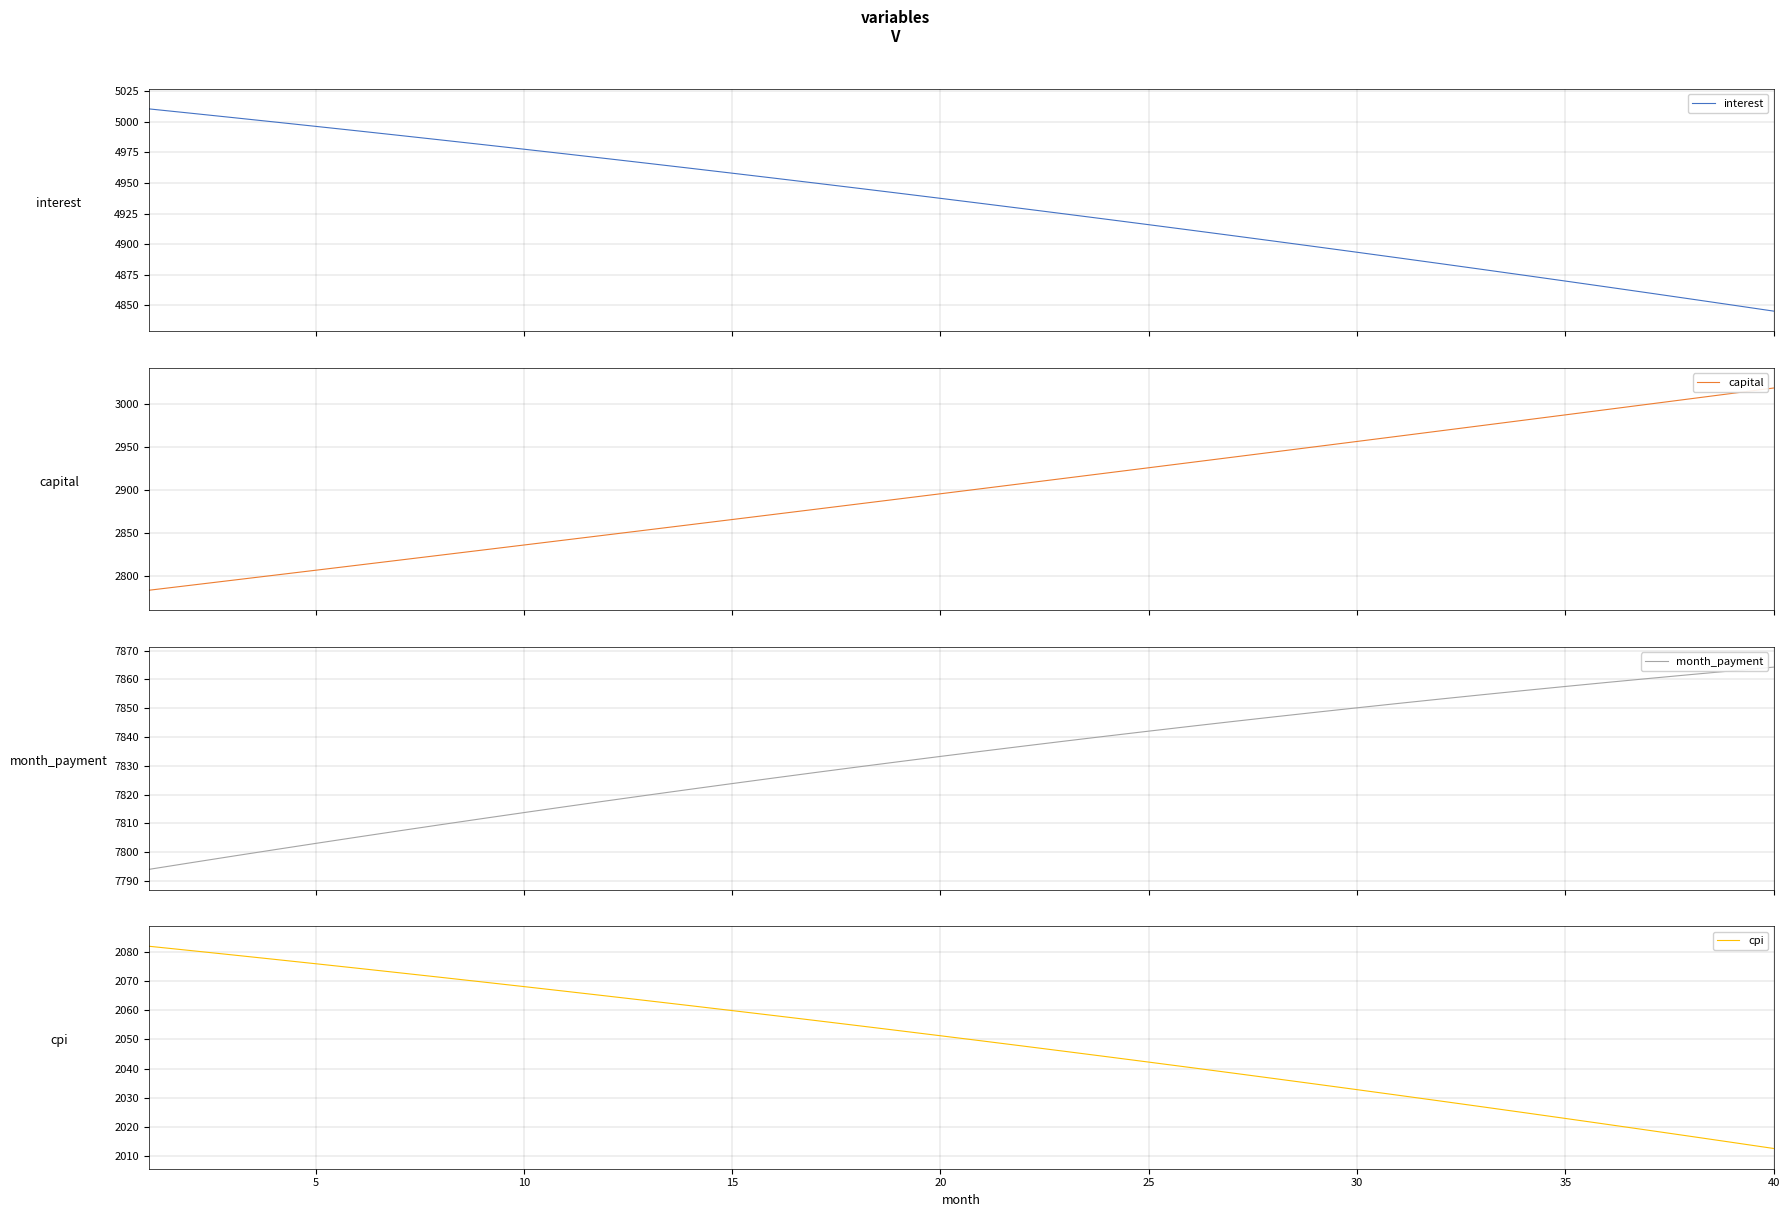

The cpi series shows 3554.7 at 5. True or false?

False